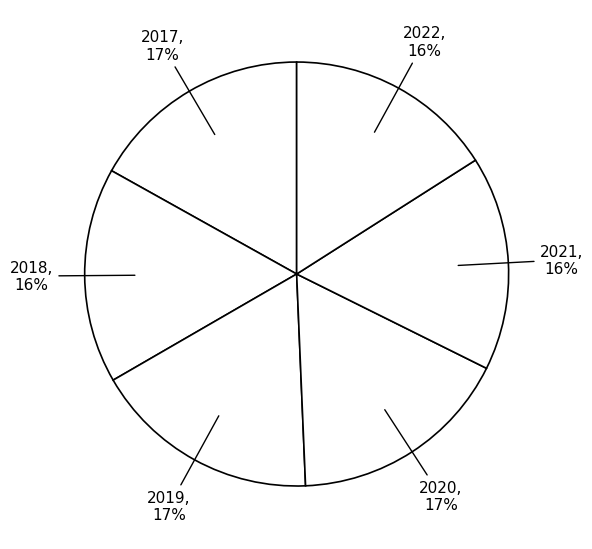

What is the largest slice in the pie chart?

2020